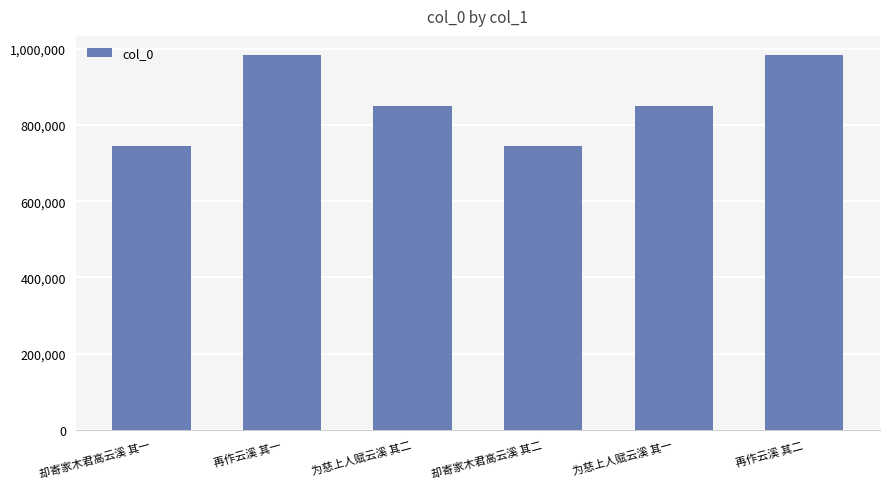

What is the smallest value displayed?

745192